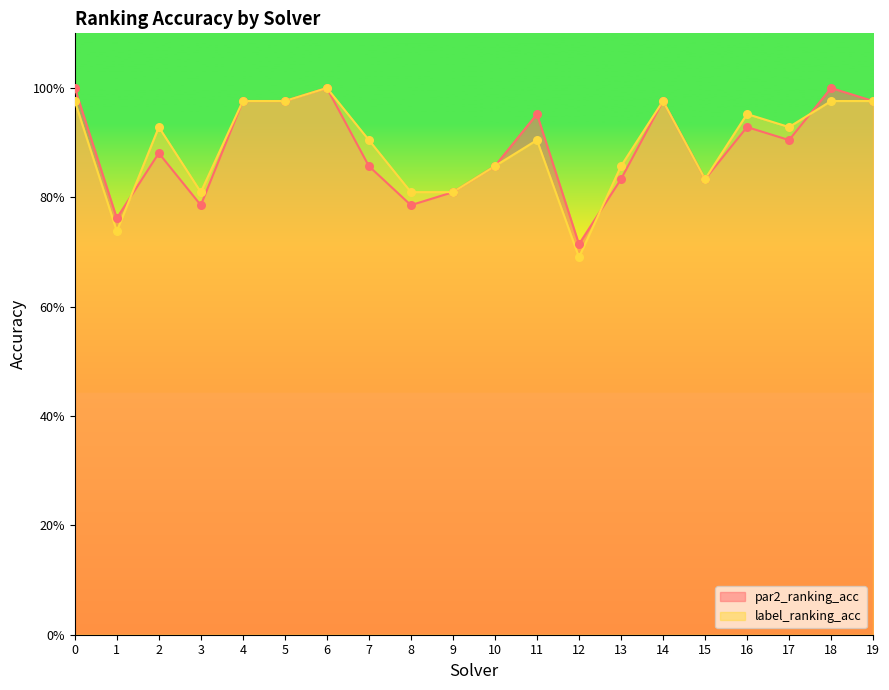

Which series reaches the maximum Y coordinate?

par2_ranking_acc